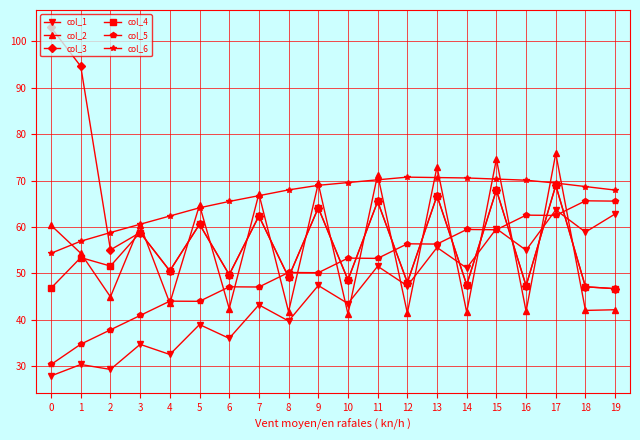

After their last crossing, which series has the higher values: col_4 or col_1?

col_1